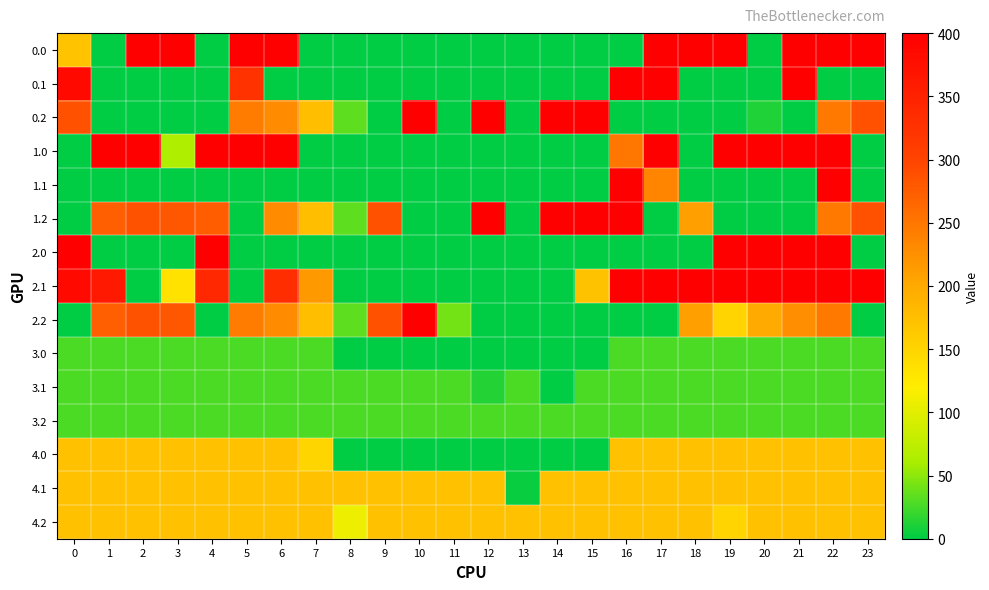

Reading left to right, what are all the values shown in this chart?

0.0: 0=169.7	1=0.0	2=400.0	3=400.0	4=0.0	5=400.0	6=400.0	7=0.0	8=0.0	9=0.0	10=0.0	11=0.0	12=0.0	13=0.0	14=0.0	15=0.0	16=0.0	17=400.0	18=400.0	19=400.0	20=0.0	21=400.0	22=400.0	23=400.0
0.1: 0=384.6	1=0.0	2=0.0	3=0.0	4=0.0	5=325.7	6=0.0	7=0.0	8=0.0	9=0.0	10=0.0	11=0.0	12=0.0	13=0.0	14=0.0	15=0.0	16=400.0	17=400.0	18=0.0	19=0.0	20=0.0	21=400.0	22=0.0	23=0.0
0.2: 0=287.1	1=0.0	2=0.0	3=0.0	4=0.0	5=245.0	6=228.6	7=176.2	8=34.2	9=0.0	10=400.0	11=0.0	12=400.0	13=0.0	14=400.0	15=400.0	16=0.0	17=0.0	18=0.0	19=0.0	20=11.5	21=0.0	22=247.4	23=287.5
1.0: 0=0.0	1=400.0	2=400.0	3=64.1	4=400.0	5=400.0	6=400.0	7=0.0	8=0.0	9=0.0	10=0.0	11=0.0	12=0.0	13=0.0	14=0.0	15=0.0	16=248.9	17=400.0	18=0.0	19=400.0	20=400.0	21=400.0	22=400.0	23=0.0
1.1: 0=0.0	1=0.0	2=0.0	3=0.0	4=0.0	5=0.0	6=0.0	7=0.0	8=0.0	9=0.0	10=0.0	11=0.0	12=0.0	13=0.0	14=0.0	15=0.0	16=400.0	17=237.4	18=0.0	19=0.0	20=0.0	21=0.0	22=400.0	23=0.0
1.2: 0=0.0	1=272.7	2=285.5	3=281.0	4=274.4	5=0.0	6=228.6	7=176.2	8=34.2	9=286.8	10=0.0	11=0.0	12=400.0	13=0.0	14=400.0	15=400.0	16=400.0	17=0.0	18=210.0	19=0.0	20=0.0	21=0.0	22=247.4	23=287.5
2.0: 0=400.0	1=0.0	2=0.0	3=0.0	4=400.0	5=0.0	6=0.0	7=0.0	8=0.0	9=0.0	10=0.0	11=0.0	12=0.0	13=0.0	14=0.0	15=0.0	16=0.0	17=0.0	18=0.0	19=400.0	20=400.0	21=400.0	22=400.0	23=0.0
2.1: 0=384.6	1=361.1	2=0.0	3=133.3	4=339.6	5=0.0	6=332.0	7=216.5	8=0.0	9=0.0	10=0.0	11=0.0	12=0.0	13=0.0	14=0.0	15=170.9	16=400.0	17=400.0	18=400.0	19=400.0	20=400.0	21=400.0	22=400.0	23=399.4
2.2: 0=0.0	1=272.7	2=285.5	3=281.0	4=0.0	5=245.0	6=228.6	7=176.2	8=34.2	9=286.8	10=400.0	11=41.7	12=0.0	13=0.0	14=0.0	15=0.0	16=0.0	17=0.0	18=210.0	19=151.0	20=199.2	21=226.4	22=247.4	23=0.0
3.0: 0=28.0	1=28.0	2=28.0	3=28.0	4=28.0	5=28.0	6=28.0	7=28.0	8=0.0	9=0.0	10=0.0	11=0.0	12=0.0	13=0.0	14=0.0	15=0.0	16=28.0	17=28.0	18=28.0	19=28.0	20=28.0	21=28.0	22=28.0	23=28.0
3.1: 0=28.0	1=28.0	2=28.0	3=28.0	4=28.0	5=28.0	6=28.0	7=28.0	8=28.0	9=28.0	10=28.0	11=28.0	12=13.7	13=28.0	14=0.0	15=28.0	16=28.0	17=28.0	18=28.0	19=28.0	20=28.0	21=28.0	22=28.0	23=28.0
3.2: 0=28.0	1=28.0	2=28.0	3=28.0	4=28.0	5=28.0	6=28.0	7=28.0	8=28.0	9=28.0	10=28.0	11=28.0	12=28.0	13=28.0	14=28.0	15=28.0	16=28.0	17=28.0	18=28.0	19=28.0	20=28.0	21=28.0	22=28.0	23=28.0
4.0: 0=172.0	1=172.0	2=172.0	3=172.0	4=172.0	5=172.0	6=172.0	7=148.8	8=0.0	9=0.0	10=0.0	11=0.0	12=0.0	13=0.0	14=0.0	15=0.0	16=172.0	17=172.0	18=172.0	19=172.0	20=172.0	21=172.0	22=172.0	23=172.0
4.1: 0=172.0	1=172.0	2=172.0	3=172.0	4=172.0	5=172.0	6=172.0	7=172.0	8=172.0	9=172.0	10=172.0	11=172.0	12=172.0	13=3.6	14=172.0	15=172.0	16=172.0	17=172.0	18=172.0	19=172.0	20=172.0	21=172.0	22=172.0	23=172.0
4.2: 0=172.0	1=172.0	2=172.0	3=172.0	4=172.0	5=172.0	6=172.0	7=172.0	8=108.8	9=172.0	10=172.0	11=172.0	12=172.0	13=172.0	14=172.0	15=172.0	16=172.0	17=172.0	18=172.0	19=151.0	20=172.0	21=172.0	22=172.0	23=172.0